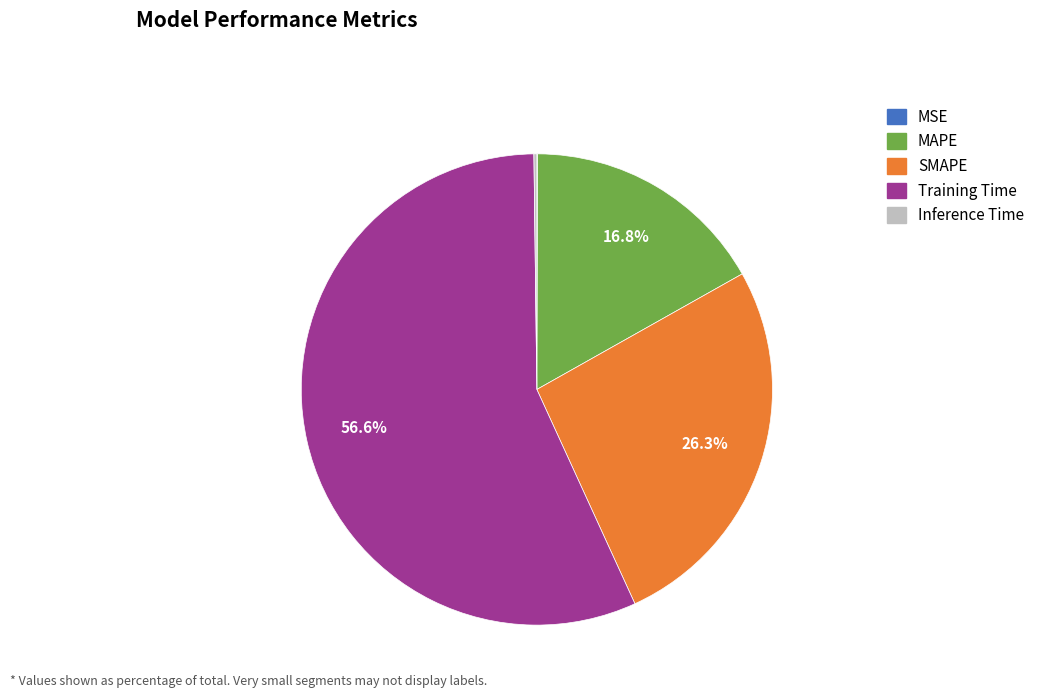

Combined, do MAPE and Training Time account for over 50%?

Yes